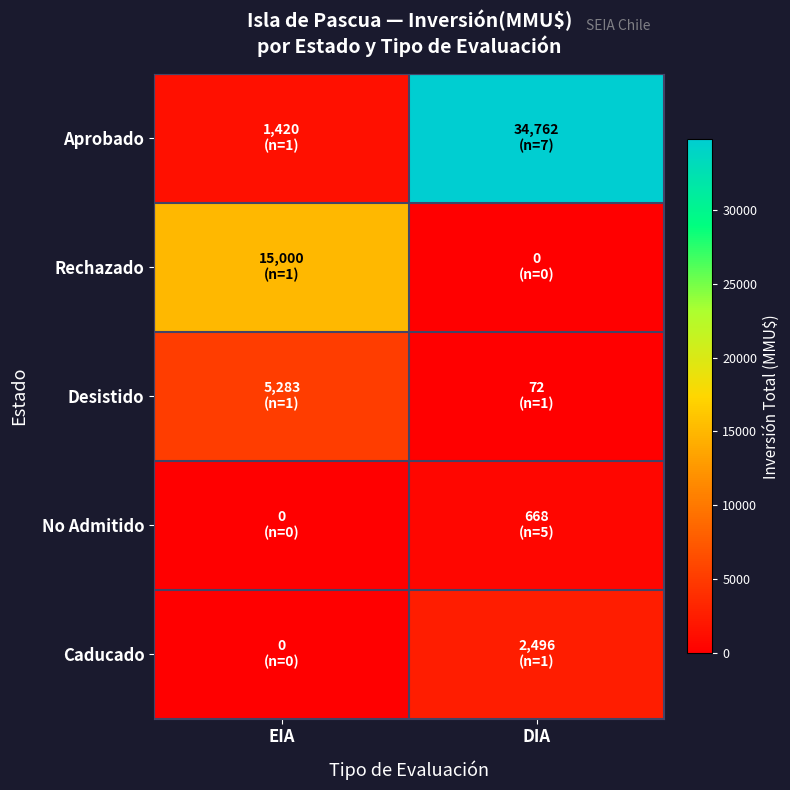

What is the total value across all series at DIA?

37998